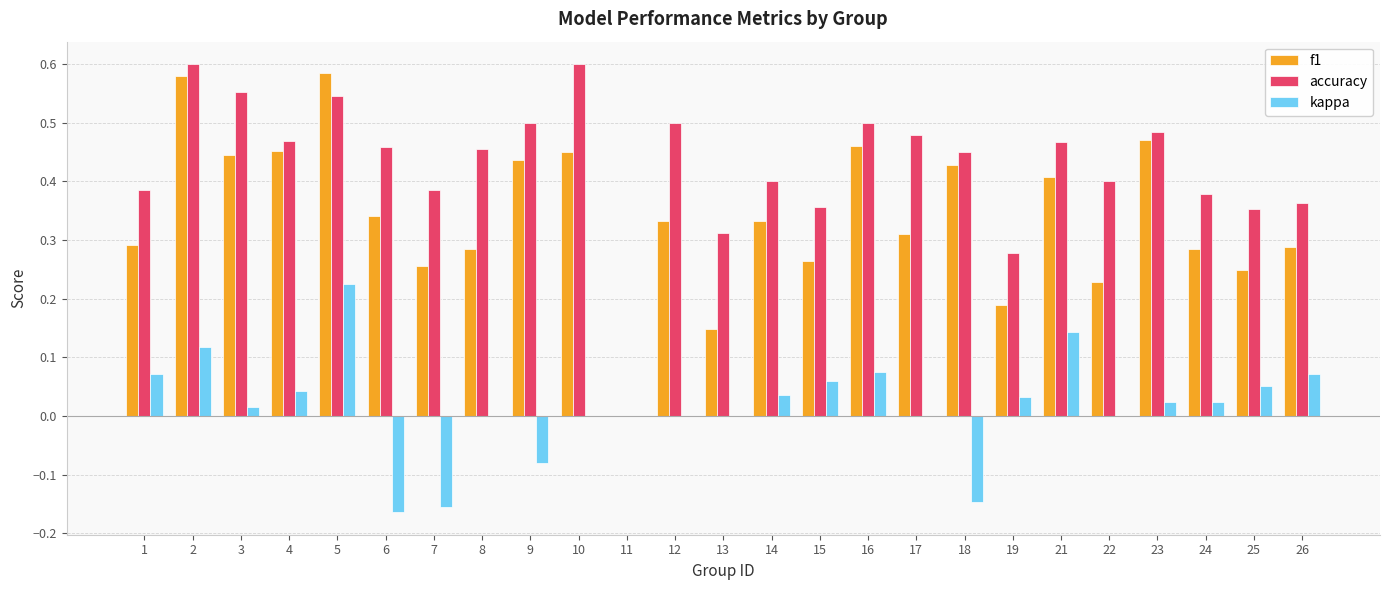

What is the sum of all f1 values?

8.5